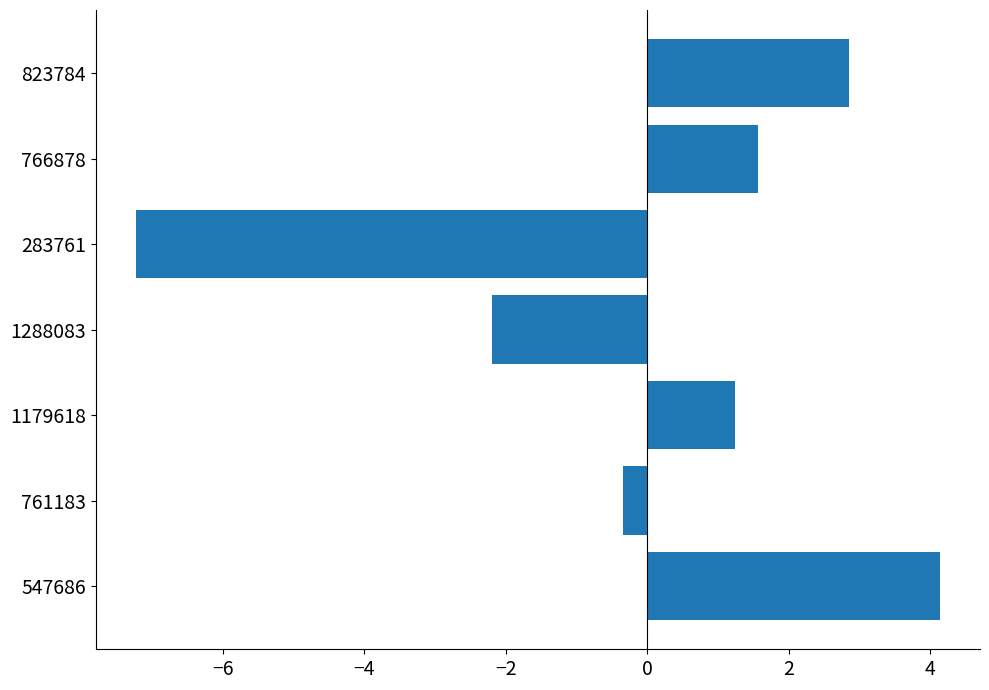

List the labels in order of value, largest first.

547686, 823784, 766878, 1179618, 761183, 1288083, 283761